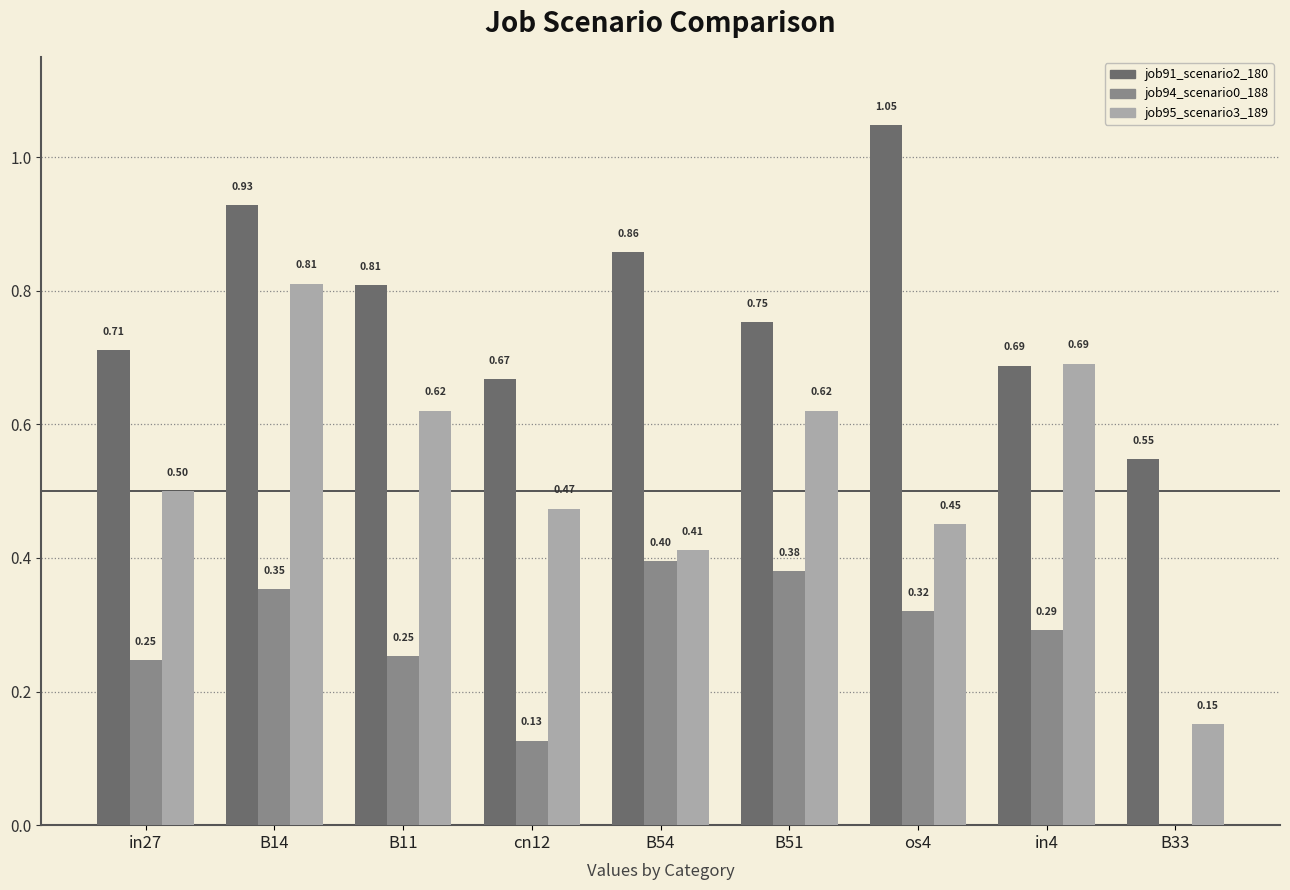

Which series has the largest total across all categories?

job91_scenario2_180